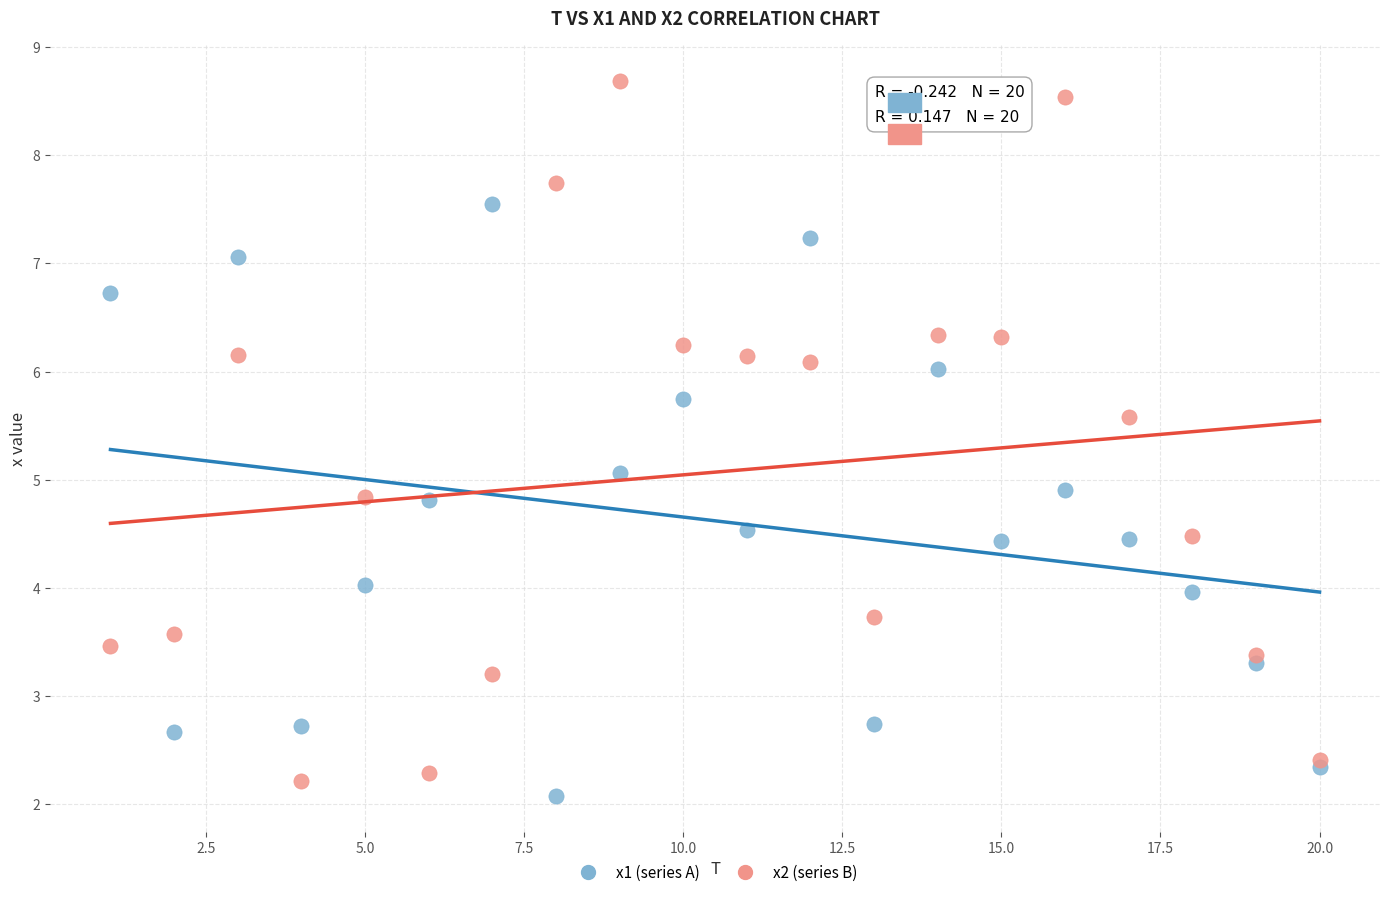

Which series reaches the minimum Y coordinate?

x1 (series A)